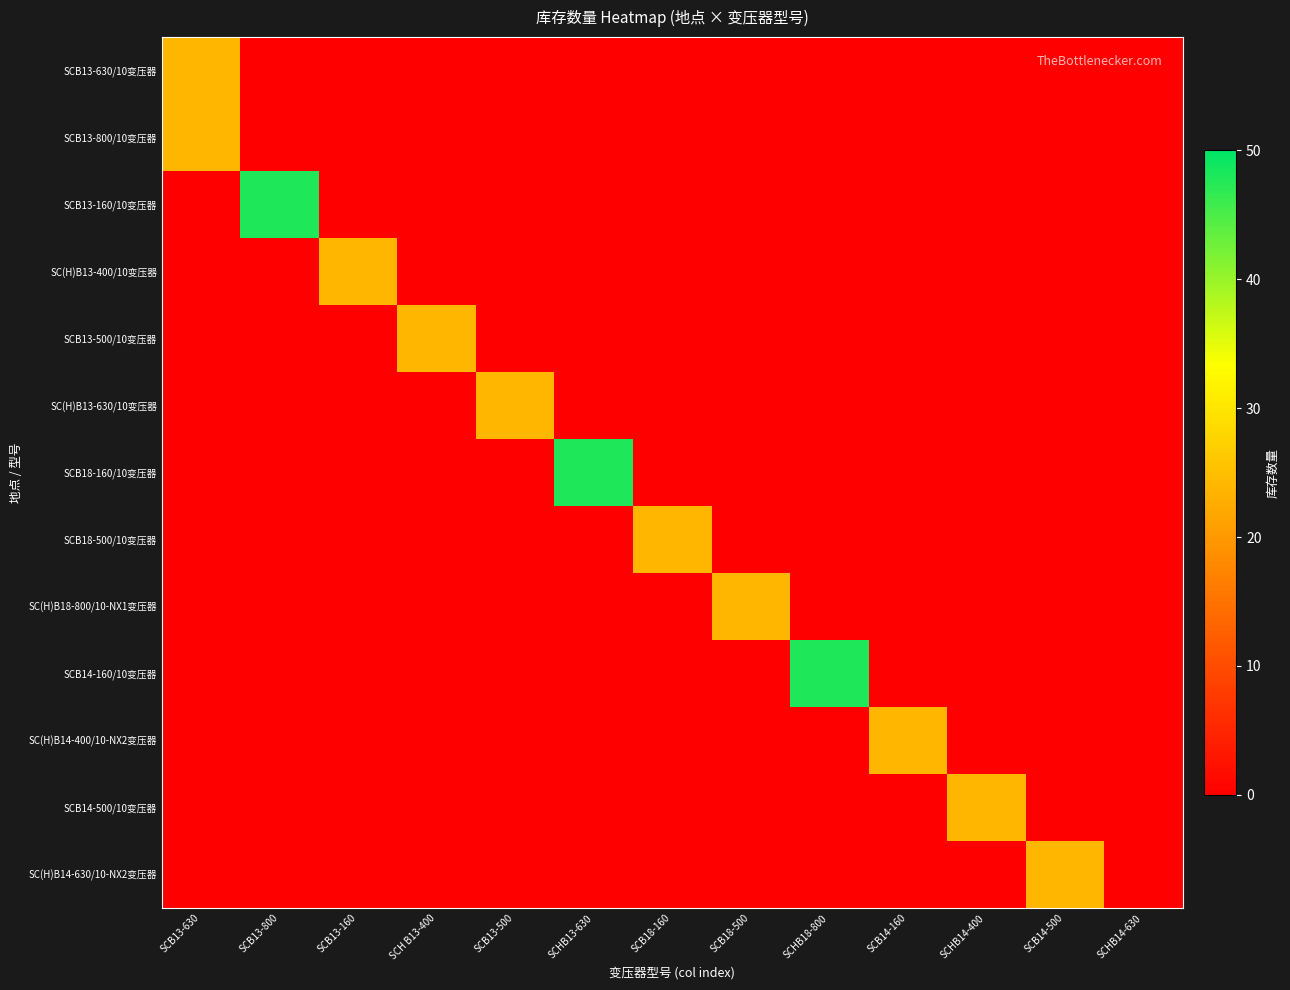

Which label corresponds to the smallest value in the chart?

SCB13-800